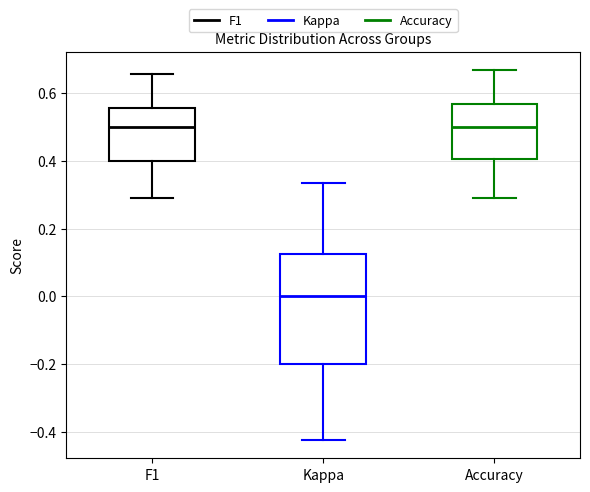

Reading left to right, transcribe this box plot: for each box, give where its median line is, the range the box spans, and where its two whiskers end, as read against the y-axis. The values are not printed on the chart, so give them approximately, as read against the axis.

F1: median 0.50, box 0.40 to 0.56, whiskers 0.28 to 0.66
Kappa: median 0.00, box -0.20 to 0.12, whiskers -0.42 to 0.34
Accuracy: median 0.50, box 0.40 to 0.56, whiskers 0.28 to 0.66